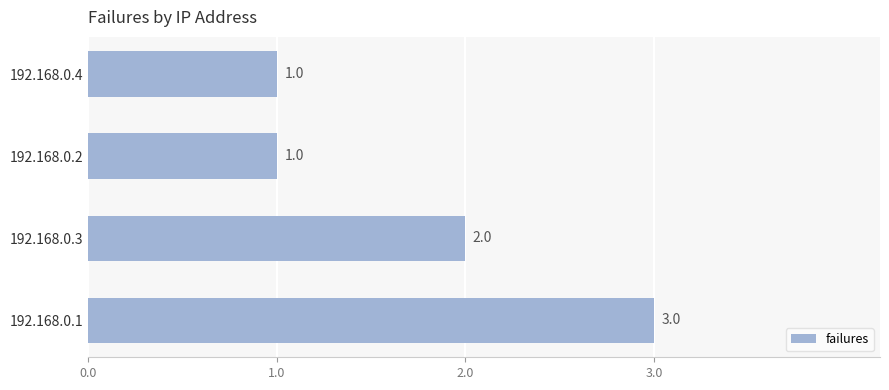

What is the maximum value shown in the chart?

3